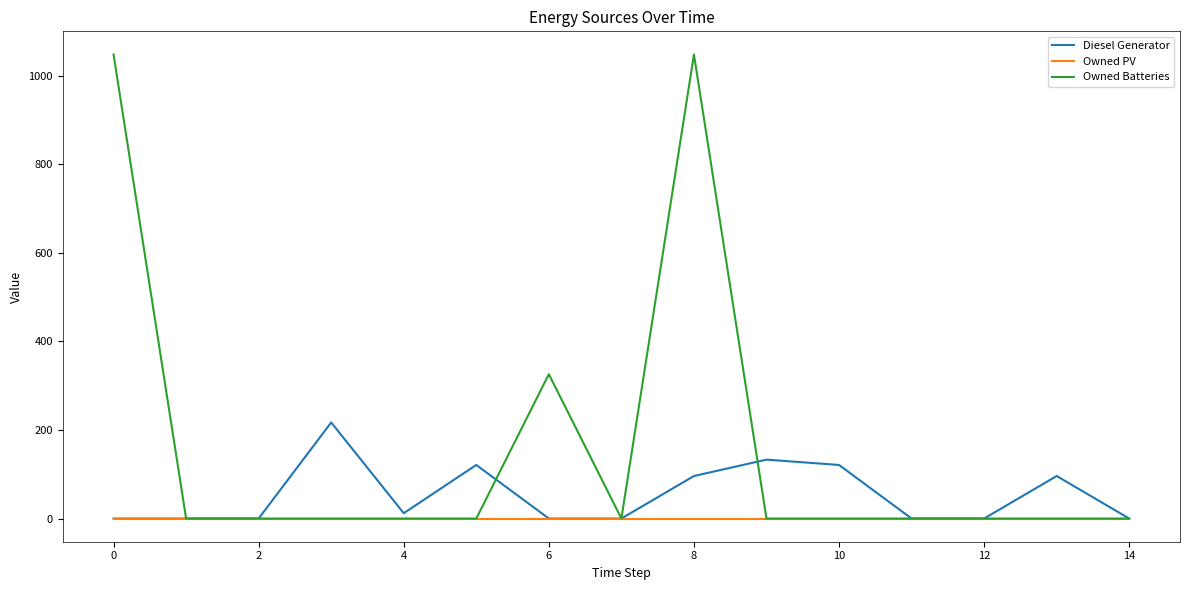

What is the highest value of the Owned Batteries series?

1048